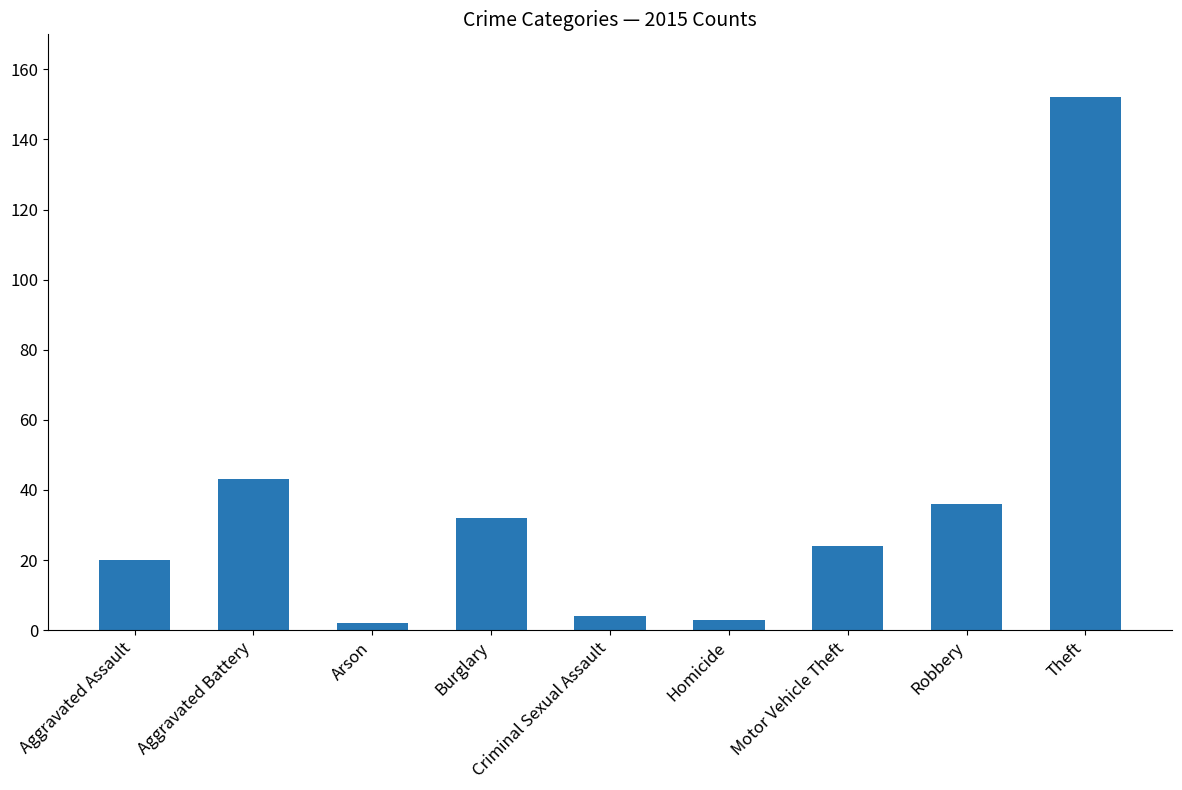

Does the chart contain any negative values?

No